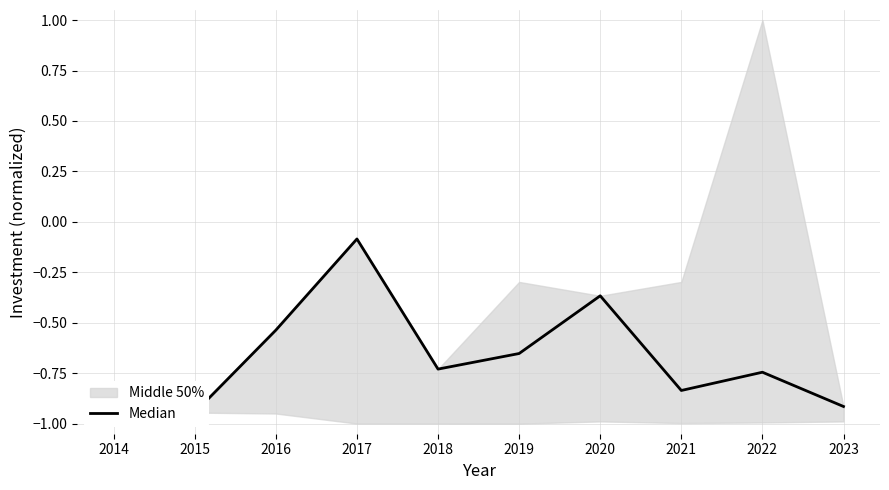

How many points are lower than both their immediate neighbors (excluding endpoints)?

2